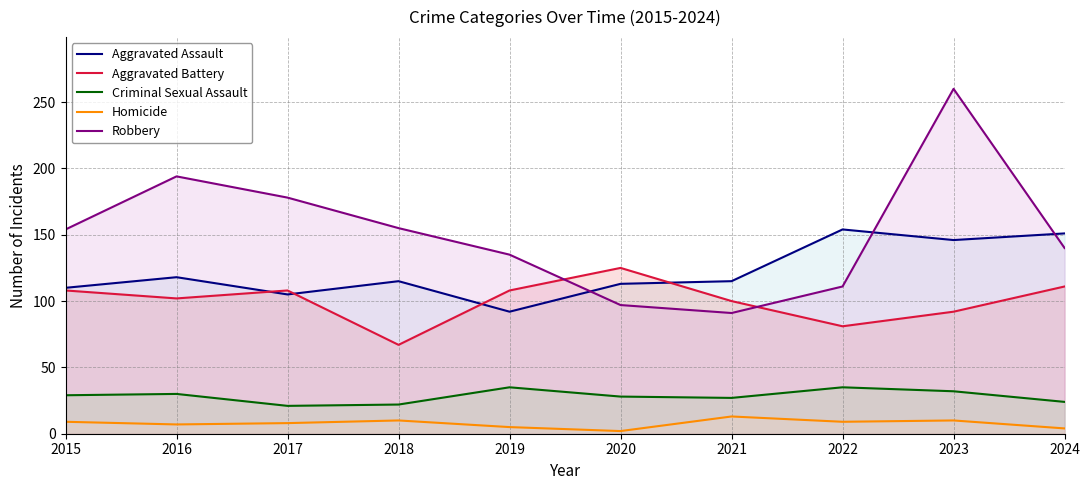

What is the value of the Aggravated Assault point at the 10th from the left?

151